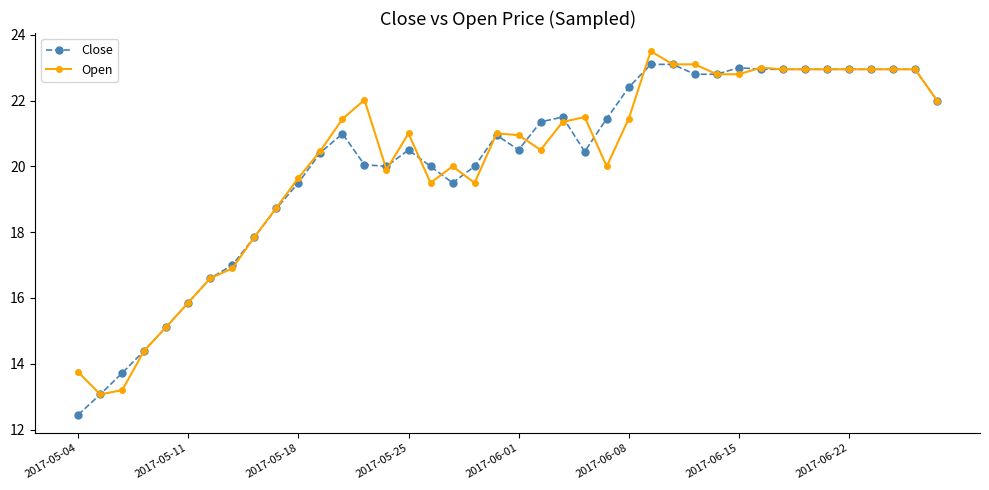

What is the highest value of the Open series?

23.5